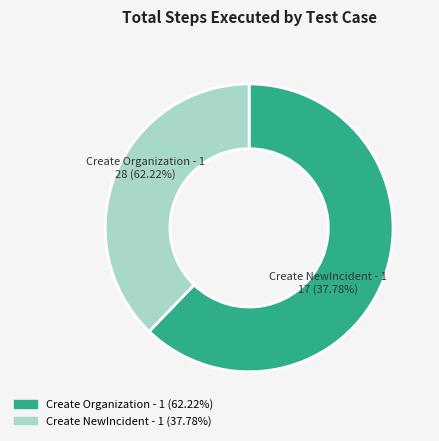

The Create NewIncident - 1 slice represents 28% of the pie. True or false?

False